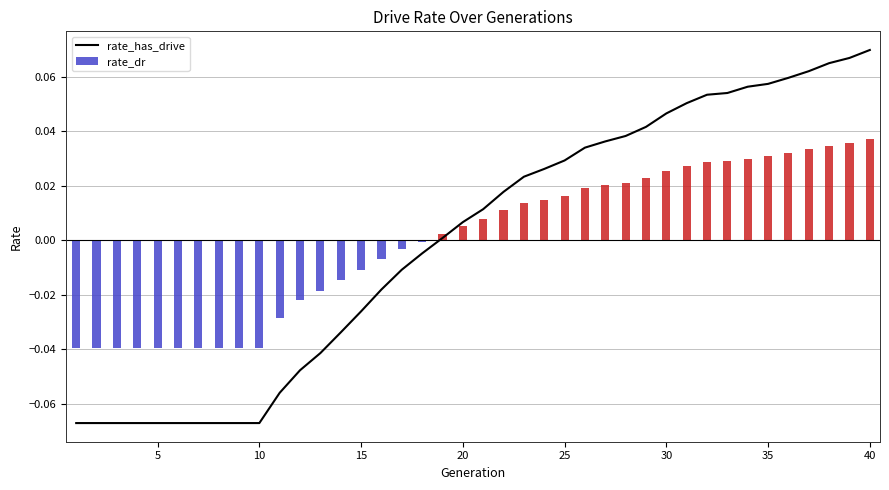

Is it true that the value at 25 is 0.1?

False